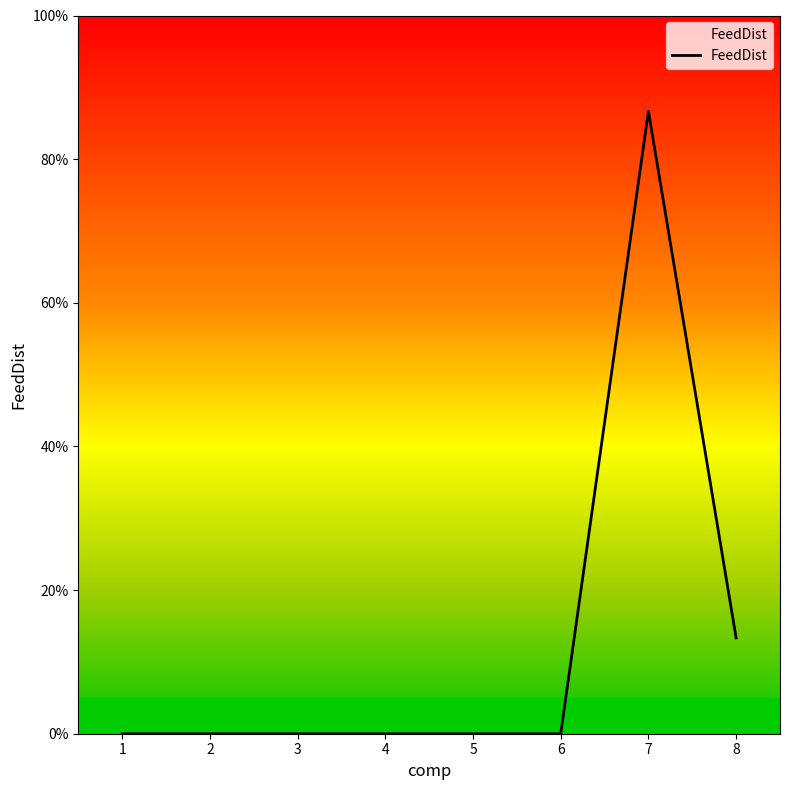

Where is the first local maximum?

7